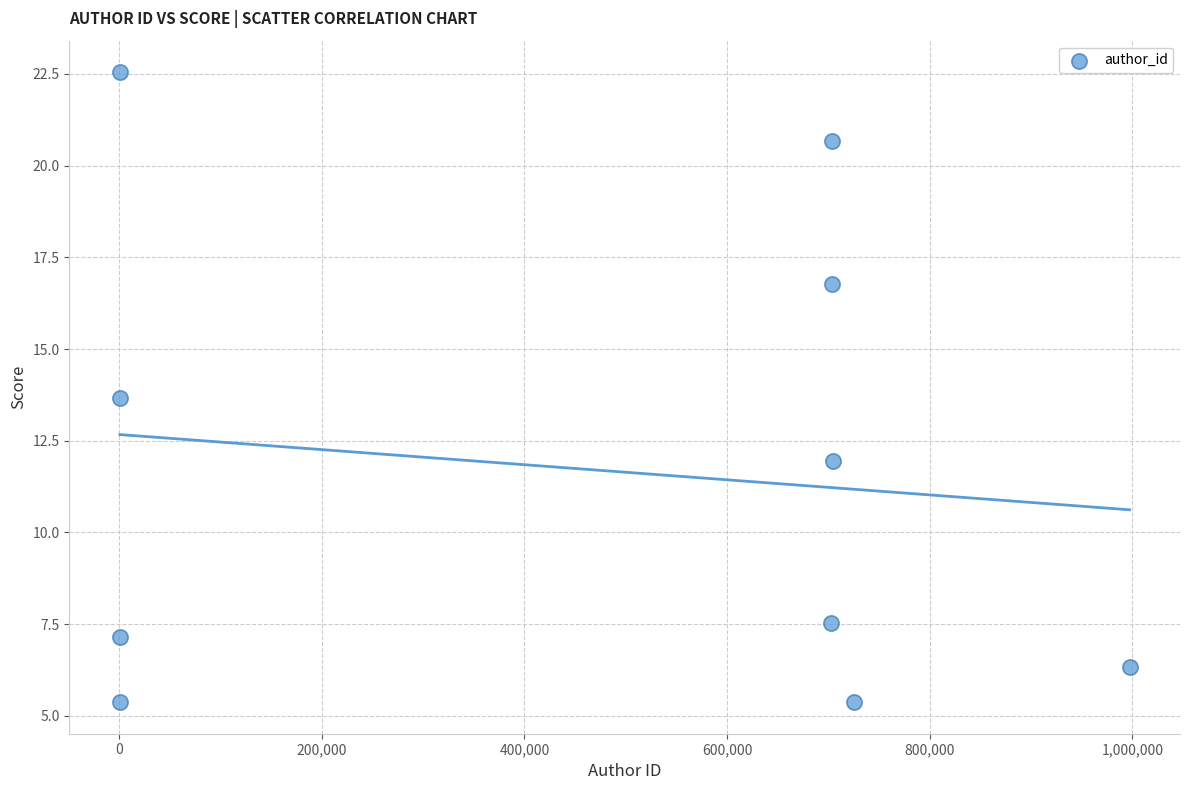

What is the range of Y values (max minus min)?

17.2